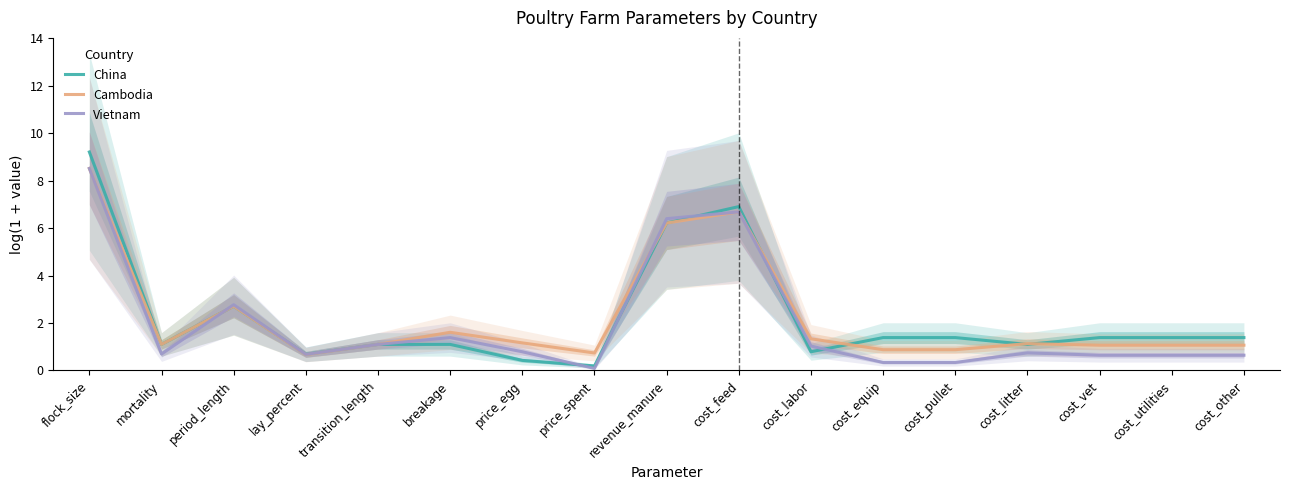

The value of Cambodia at cost_litter is 1.9. True or false?

False